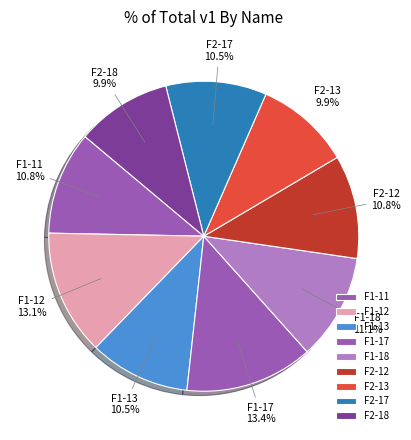

Which has a higher value, F2-13 or F1-17?

F1-17